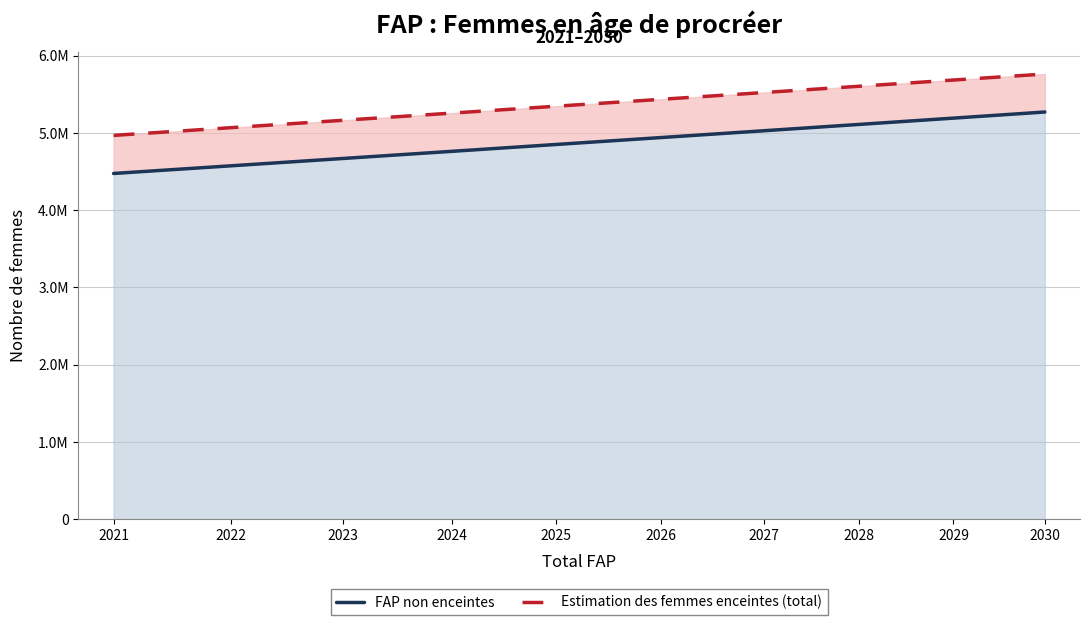

True or false: FAP non enceintes has a value of 4475244.4 at 2021.

True